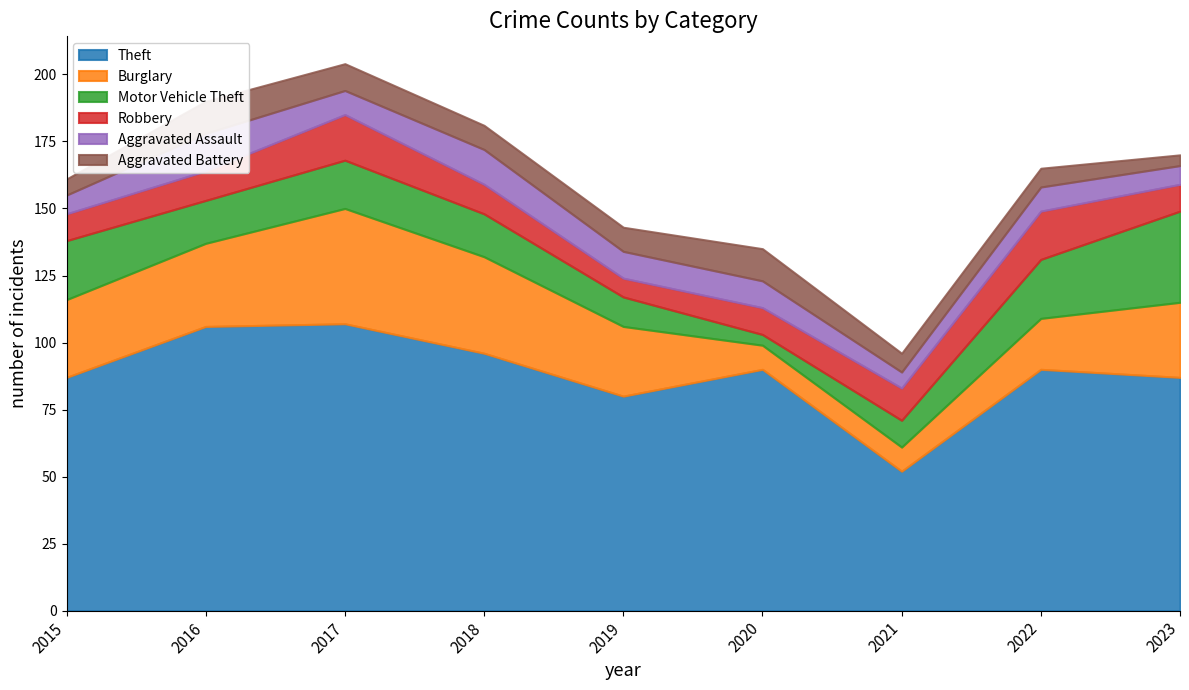

What are all the series names shown in the legend?

Theft, Burglary, Motor Vehicle Theft, Robbery, Aggravated Assault, Aggravated Battery